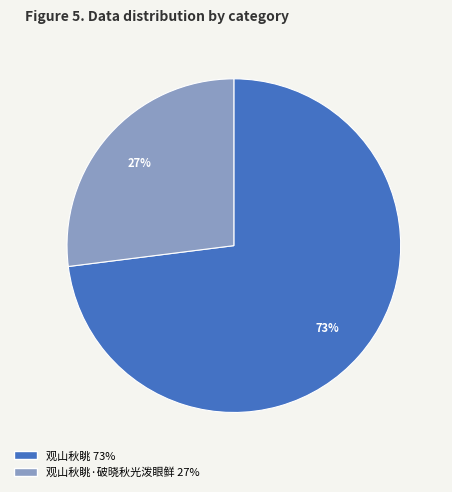

Is there a majority slice in this chart?

Yes